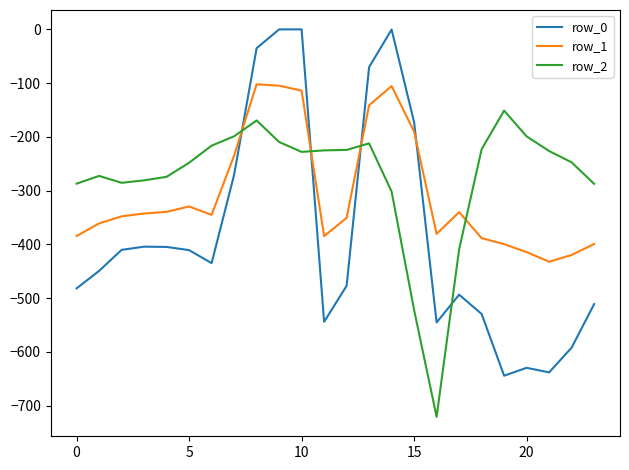

How many intersections are there between row_0 and row_1?

4